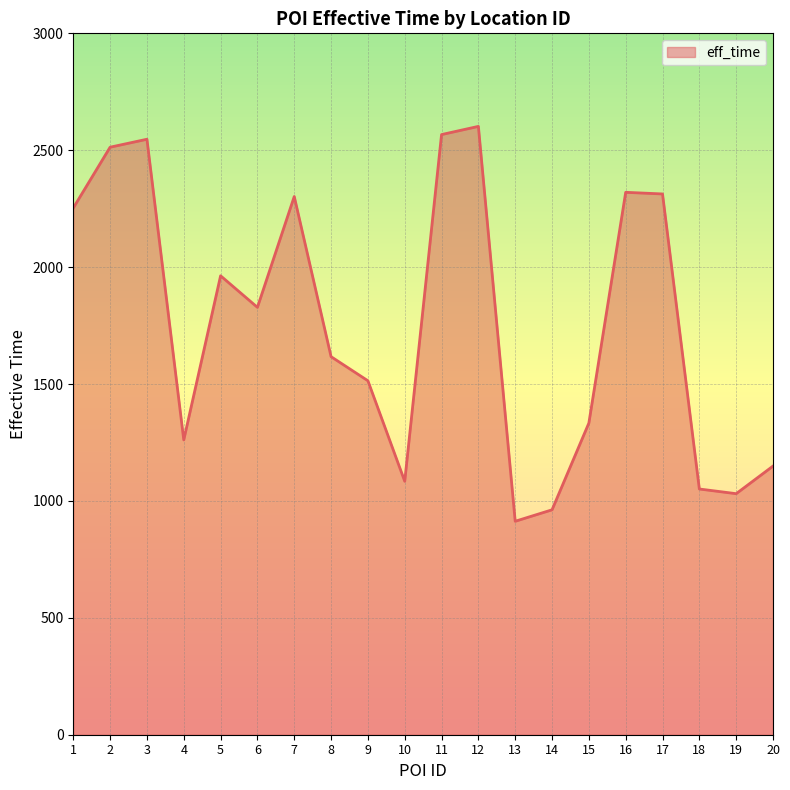

Read the value at 18, to the nearest 100.

1100